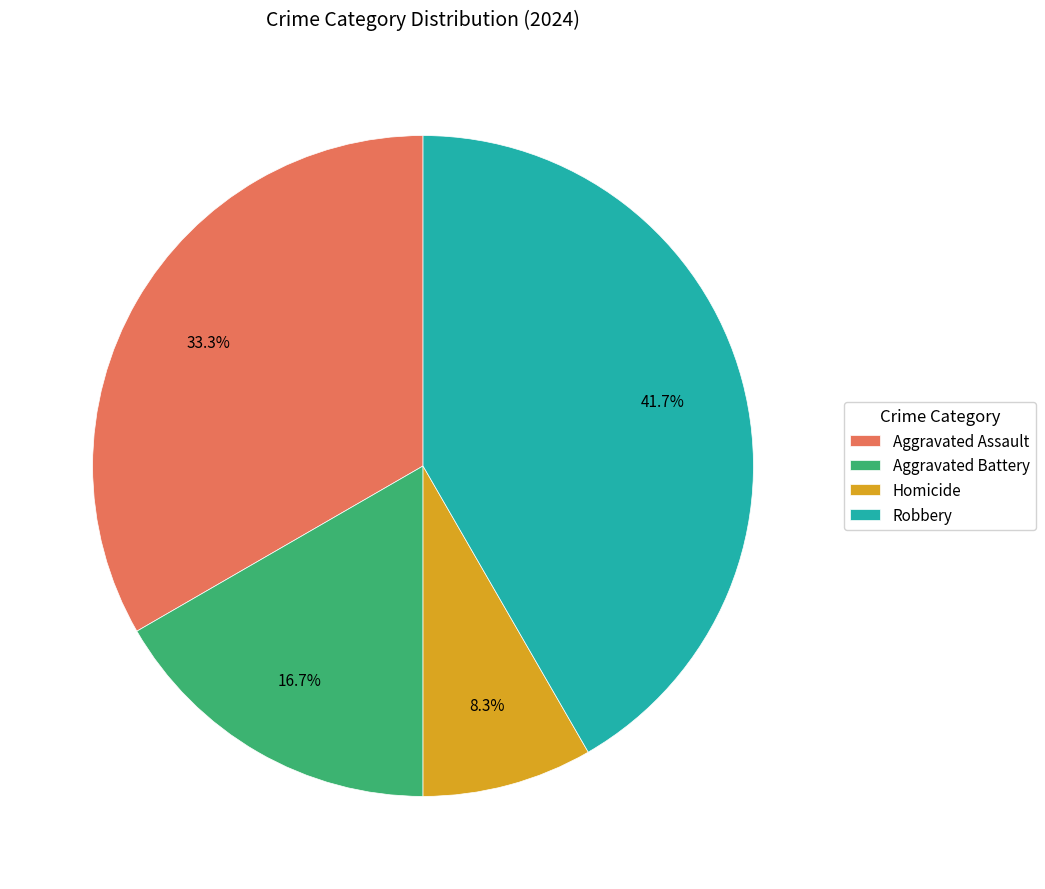

The Aggravated Battery slice represents 3% of the pie. True or false?

False